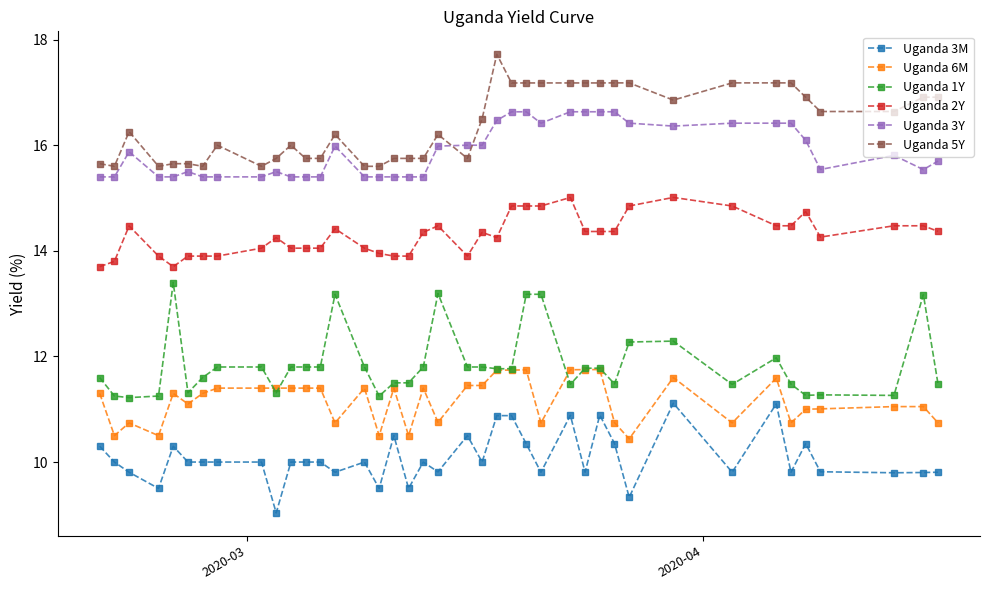

What is the value of the Uganda 1Y point at the 10th from the left?

11.3